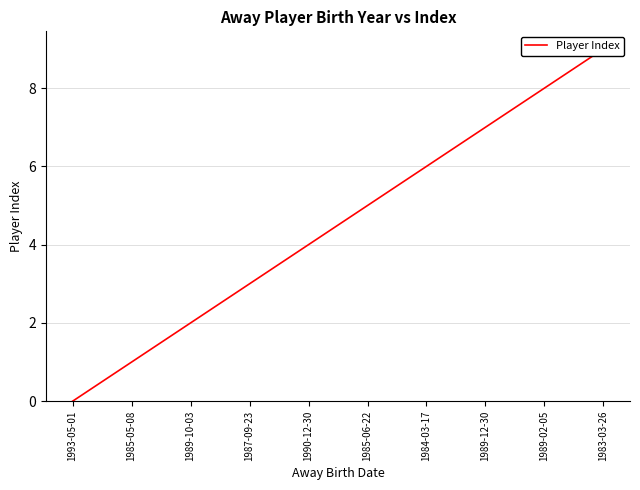

The chart shows a value of 8 at 1984-03-17. True or false?

False